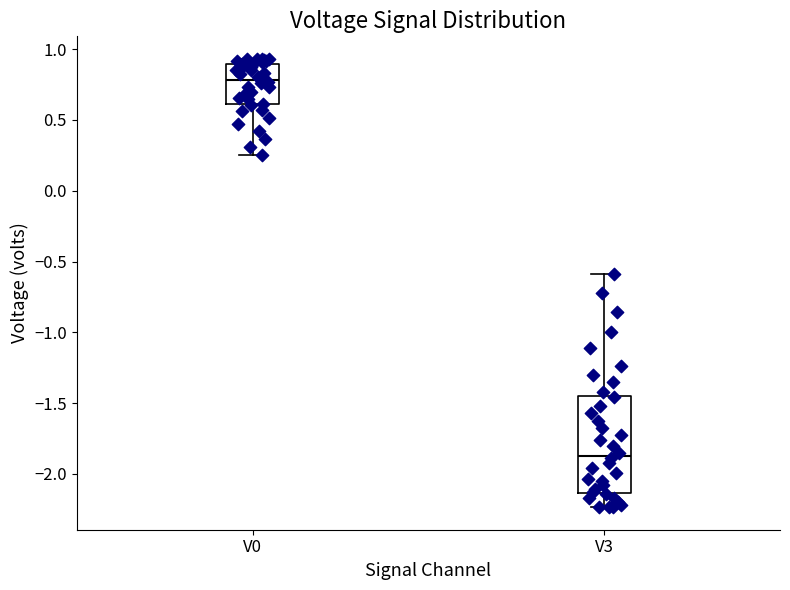

Which box is the tallest, from its lower edge to its upper edge?

V3